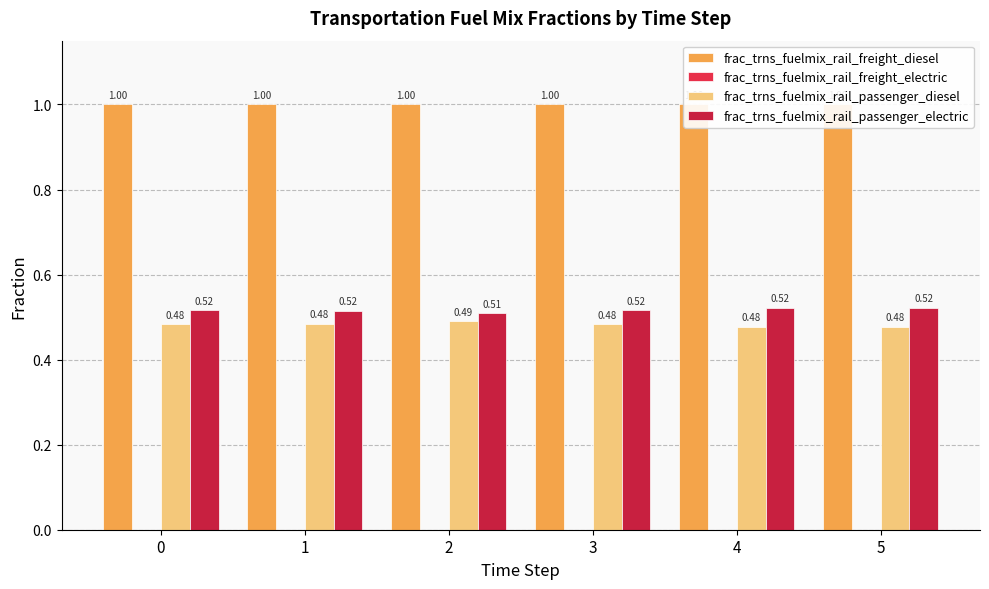

The value of frac_trns_fuelmix_rail_passenger_electric at 3 is 0.2. True or false?

False